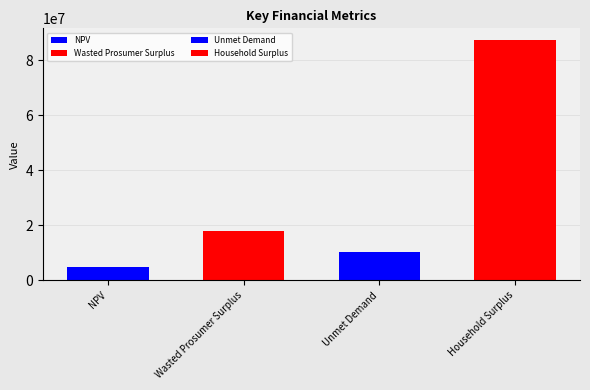

True or false: the data shows 10297680.0 at Unmet Demand.

True